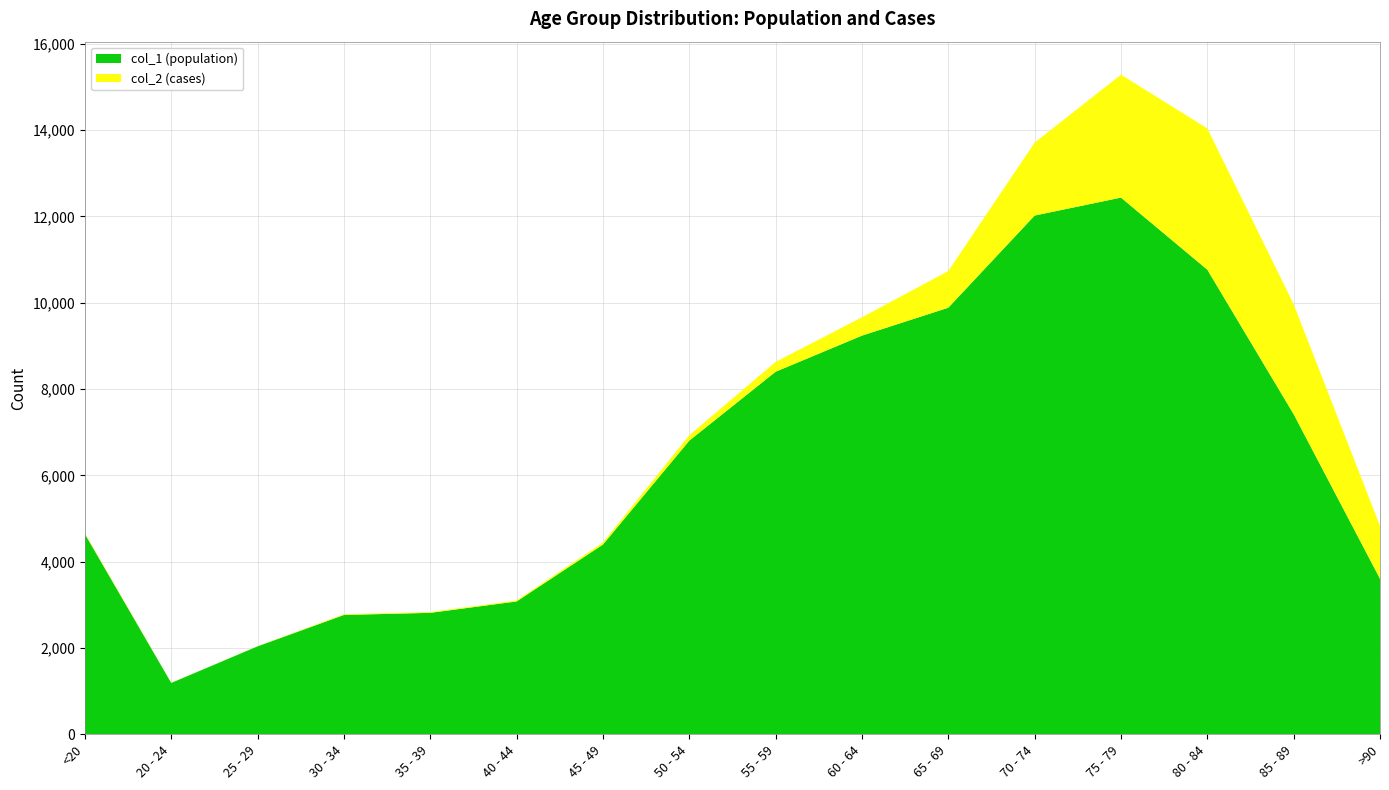

Reading left to right, extract all data points from this chart.

col_1: 4641	1191	2038	2765	2814	3078	4396	6803	8400	9236	9883	12018	12434	10764	7417	3604
col_2: 18	4	3	17	18	24	47	126	227	426	850	1690	2848	3273	2548	1224